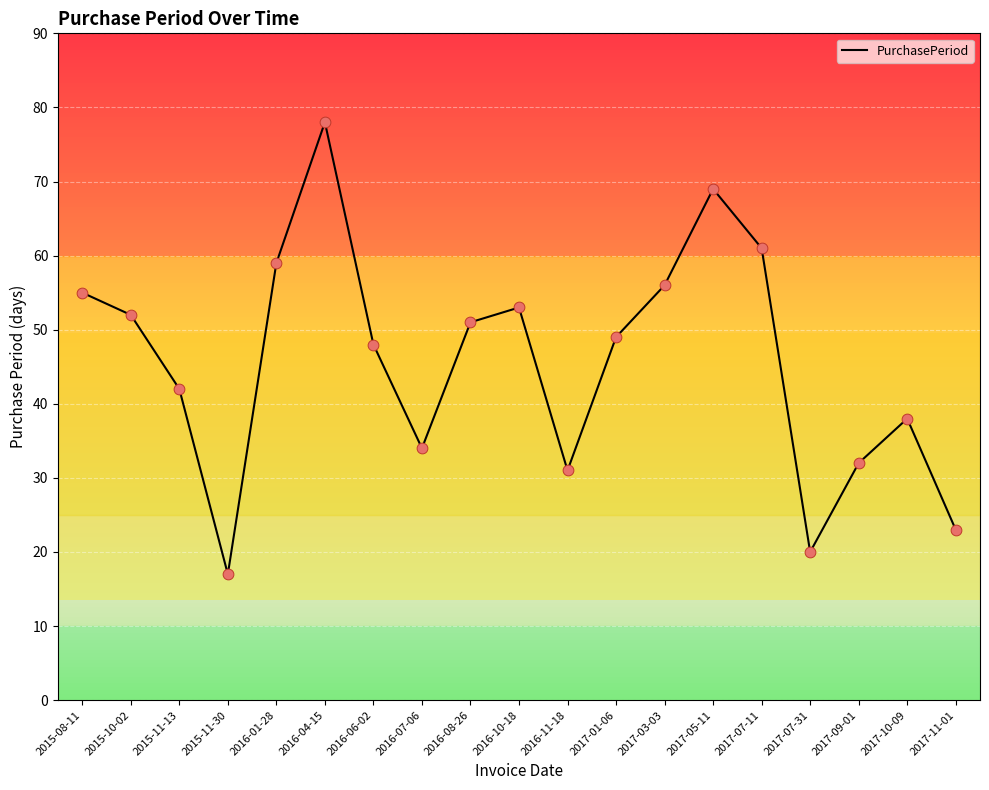

What is the ratio of the value at 2017-07-11 to the value at 2017-11-01?

2.7